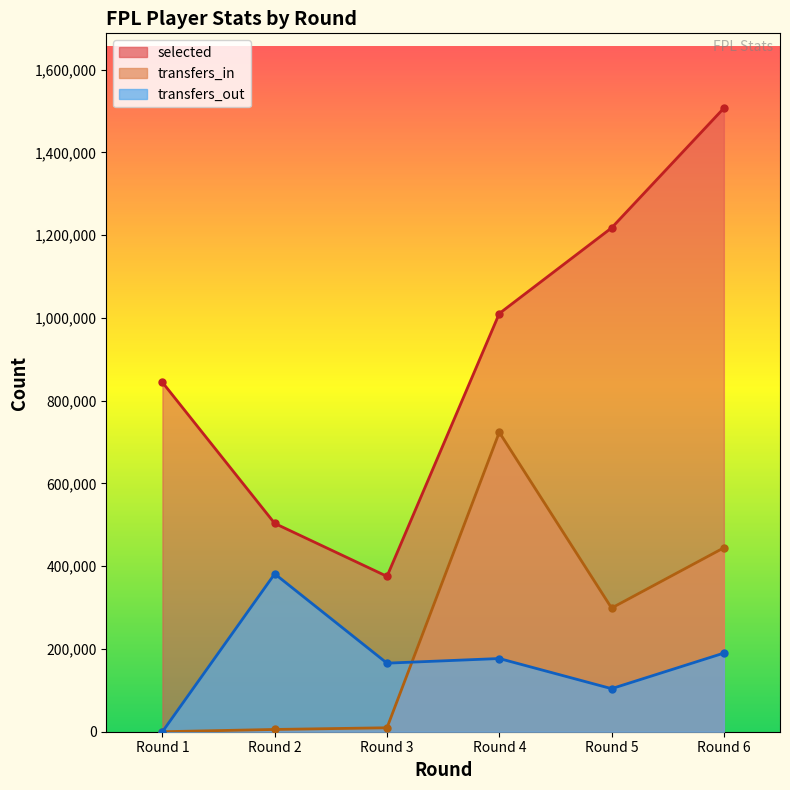

What is the difference between the highest and lowest values at Round 2?

497940